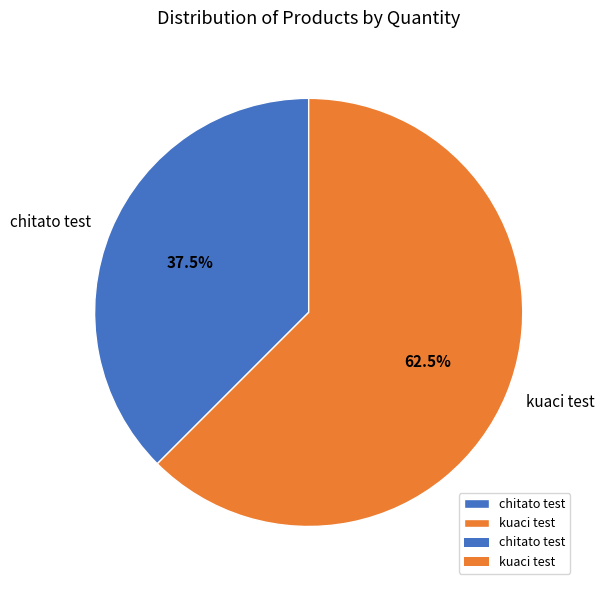

What is the total percentage of chitato test and kuaci test?

100.0%